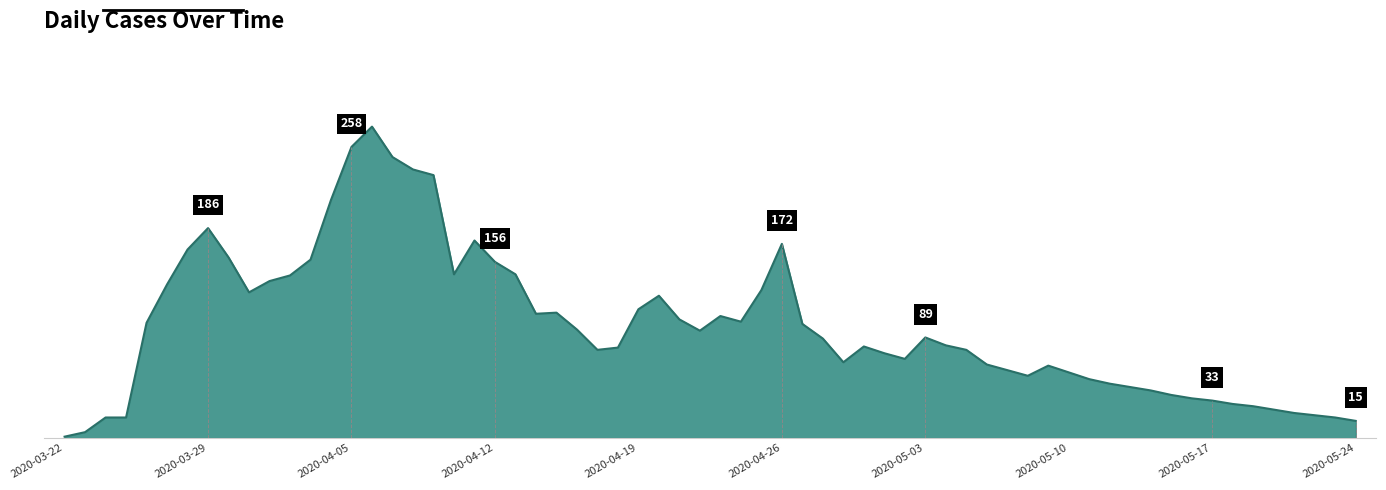

Does the chart have visible grid lines?

No